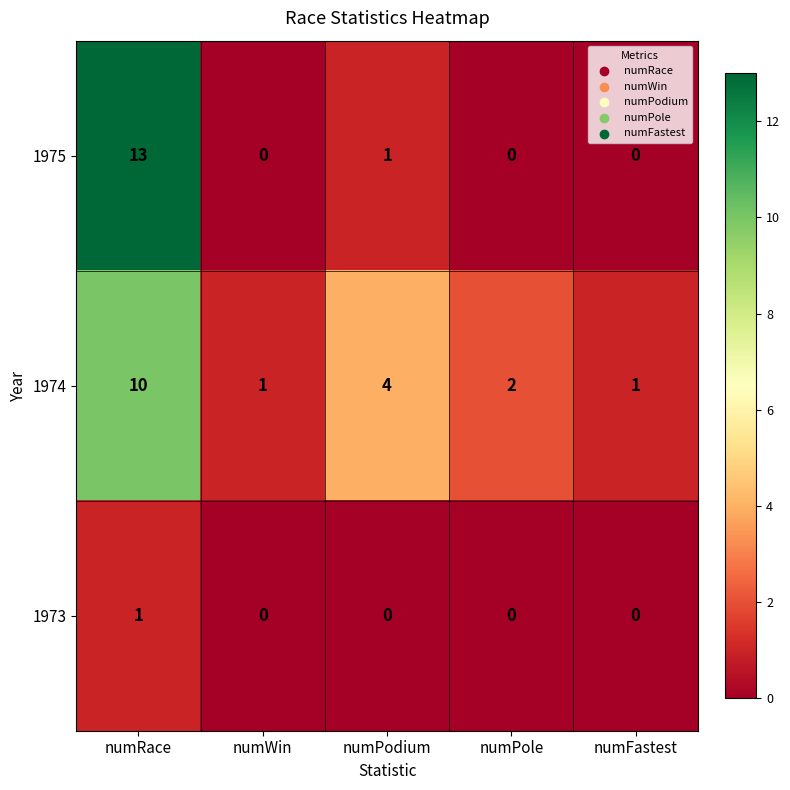

Which series changed the most between numPodium and numFastest?

1974